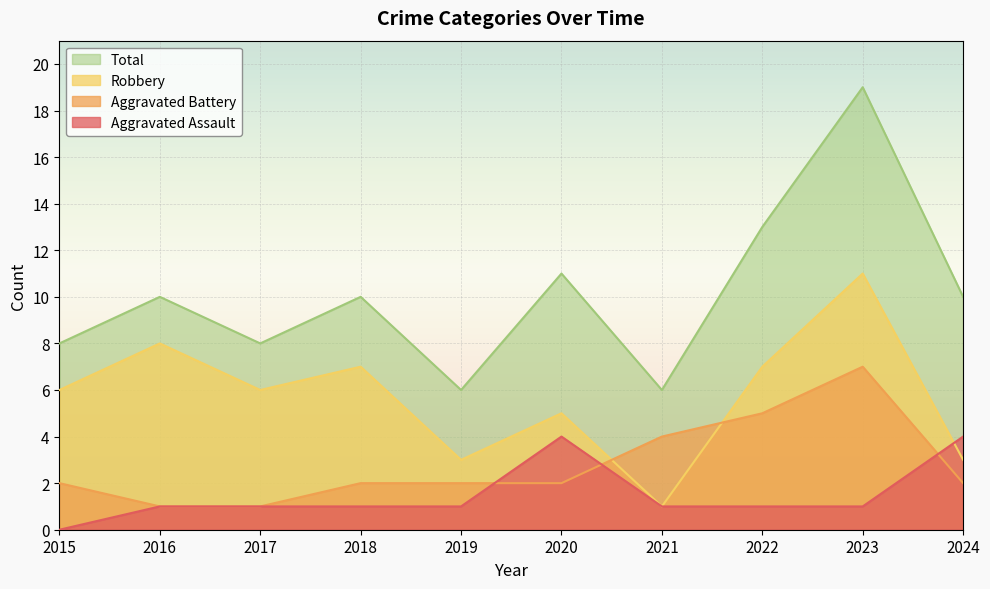

List the labels in order of Robbery value, smallest first.

2021, 2019, 2024, 2020, 2015, 2017, 2018, 2022, 2016, 2023